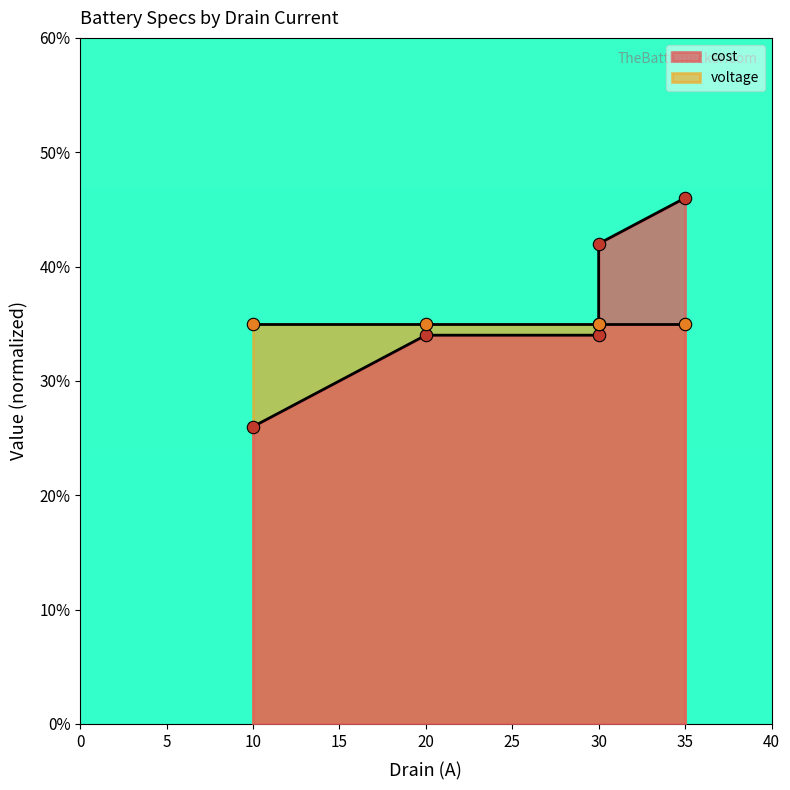

What is the ratio of the value at 30 to the value at 20?

1.2